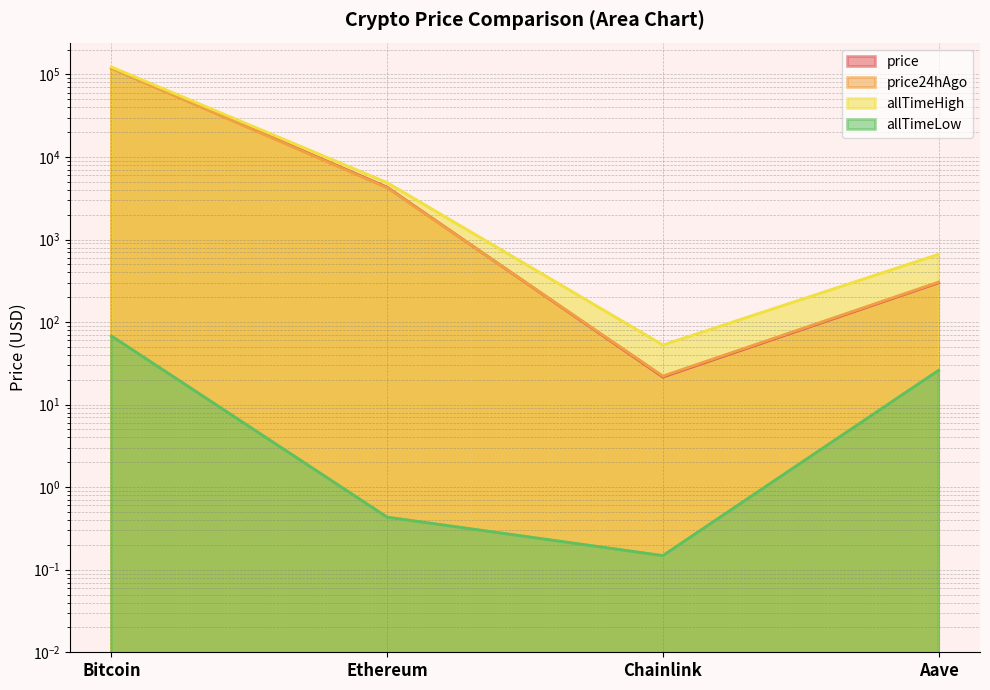

Which series has the largest total across all categories?

allTimeHigh